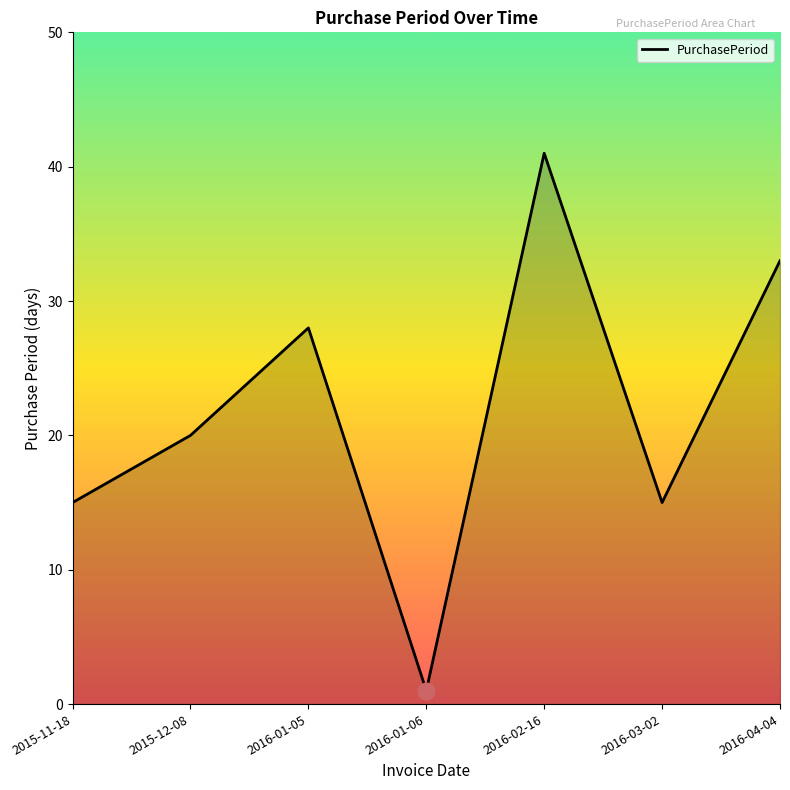

Count the values in the range 15 to 33.

5